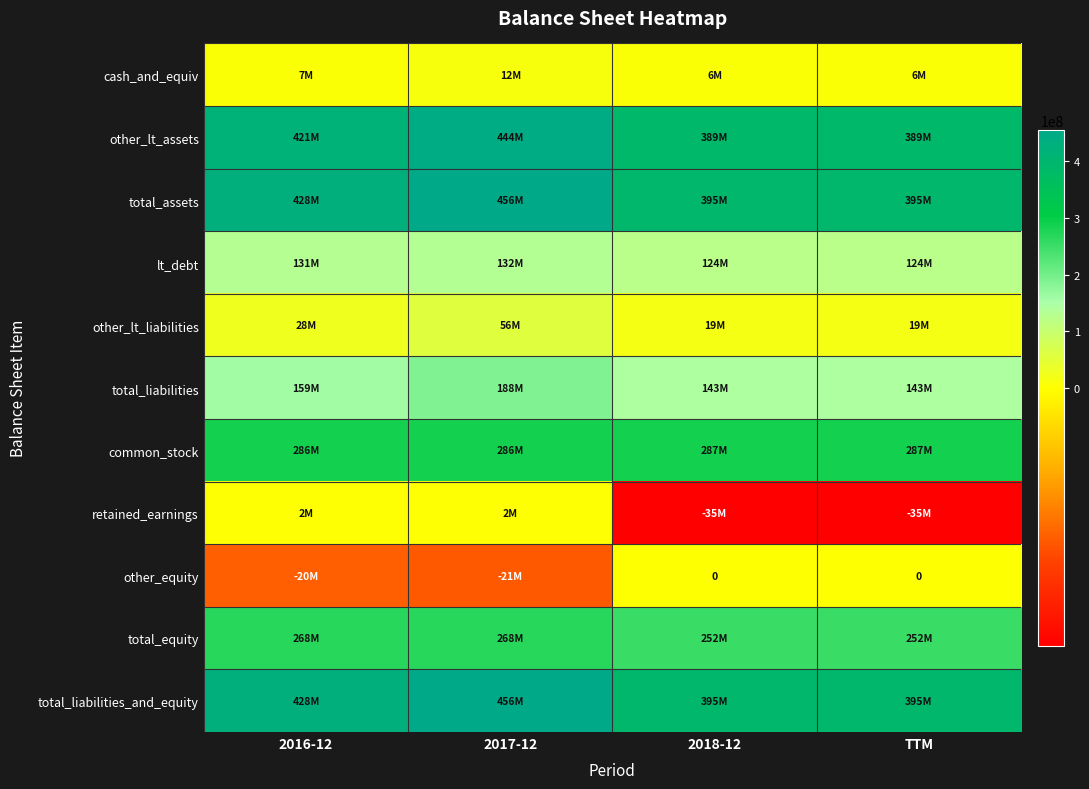

Which label corresponds to the smallest value in the chart?

2018-12